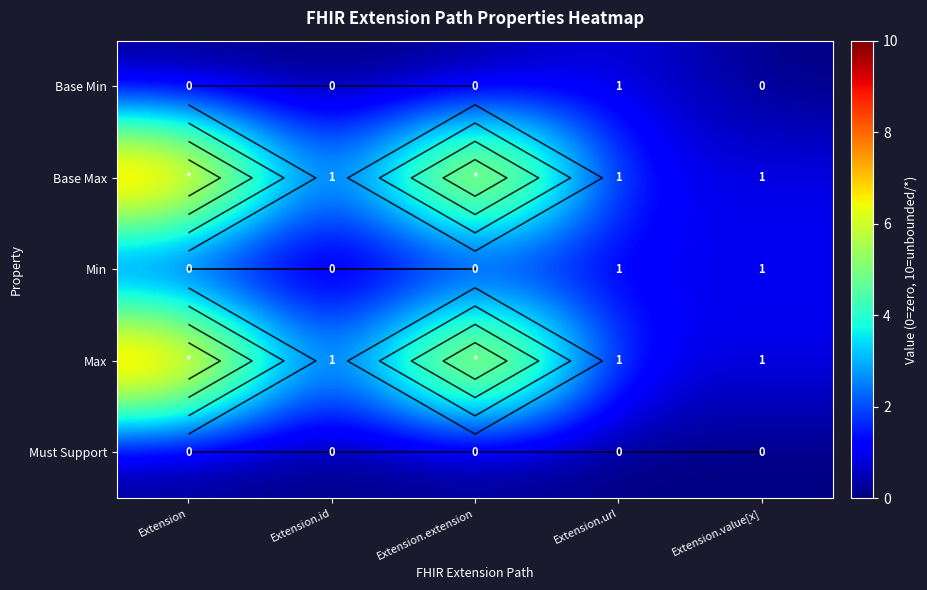

The Must Support series shows 0 at Extension.value[x]. True or false?

True